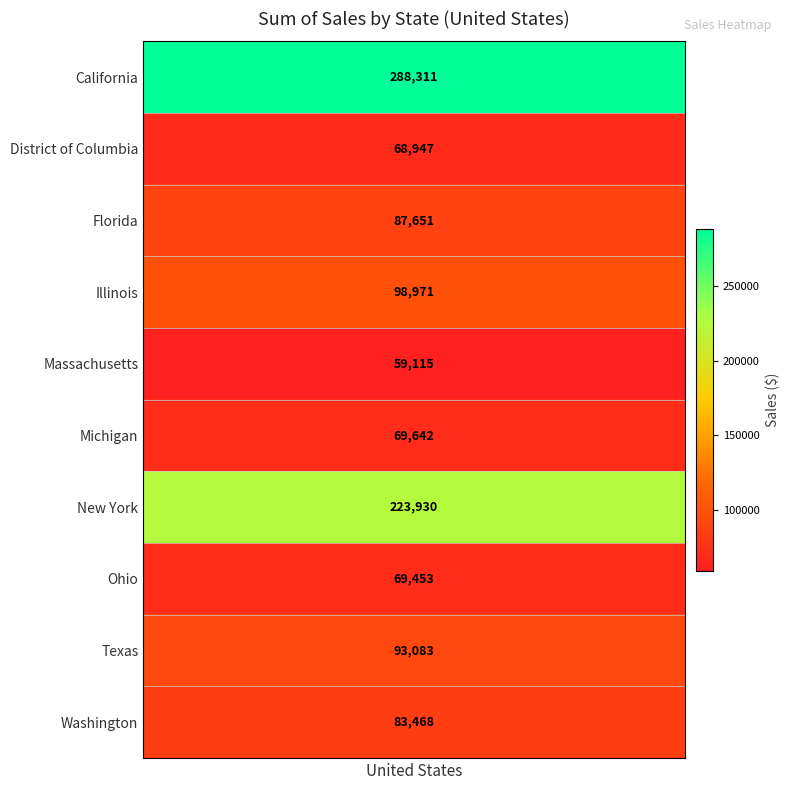

Reading right to left, list all the values displayed in this chart.

83468.1	93082.7	69452.8	223930.5	69641.8	59114.8	98971.2	87651.1	68946.7	288310.6